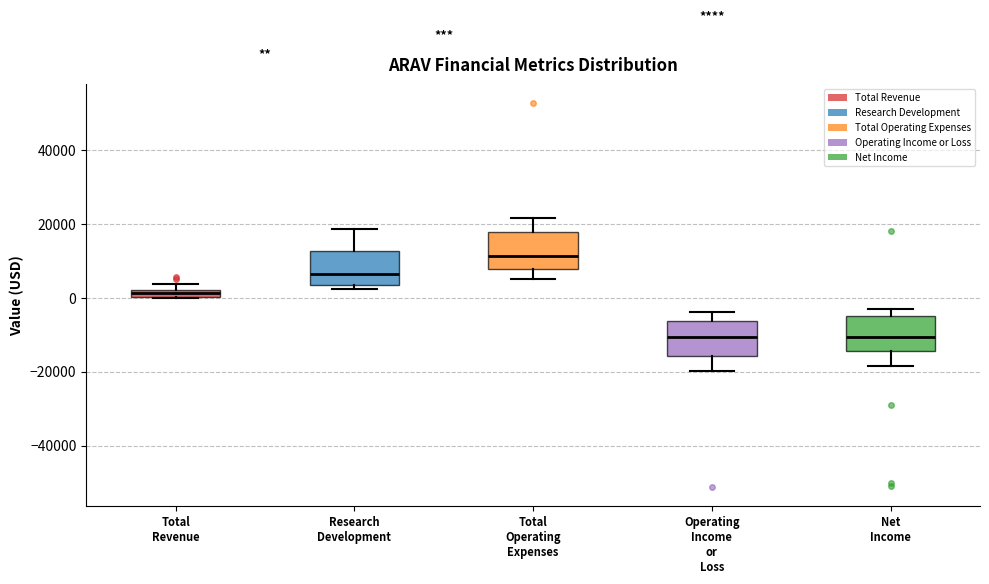

Where does the median line of the box for Research Development sit on the y-axis? The values are not printed on the chart, so give them approximately, as read against the axis.

6000